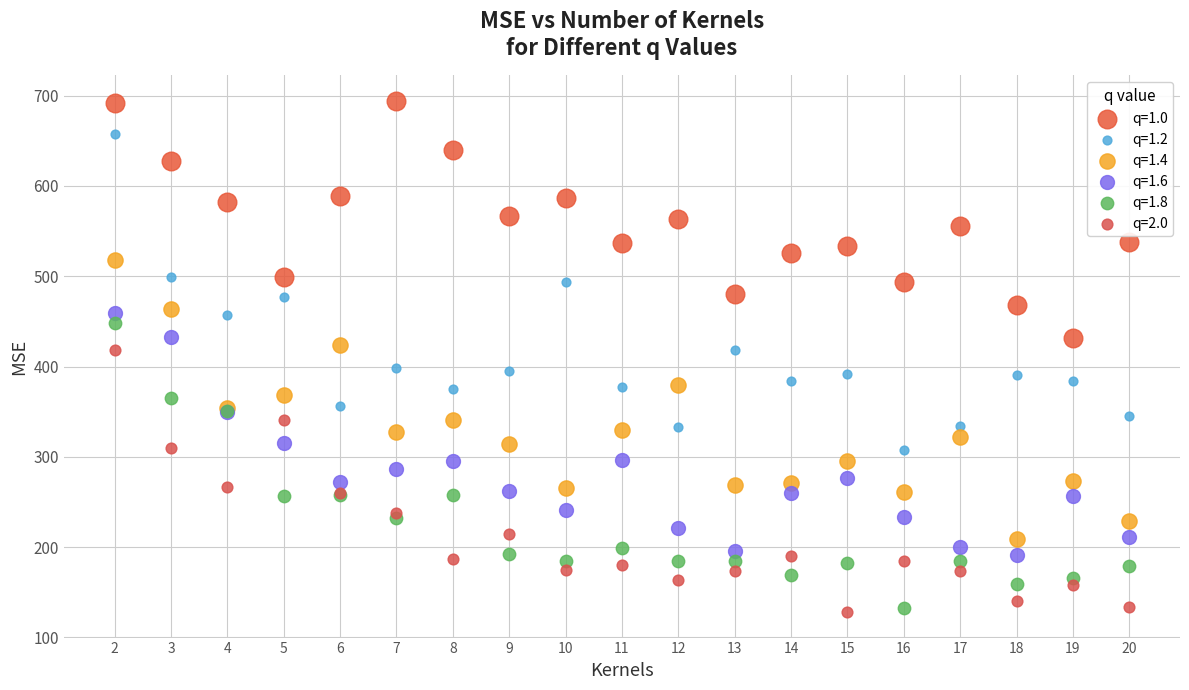

Which series has the widest spread of Y values?

q=1.2